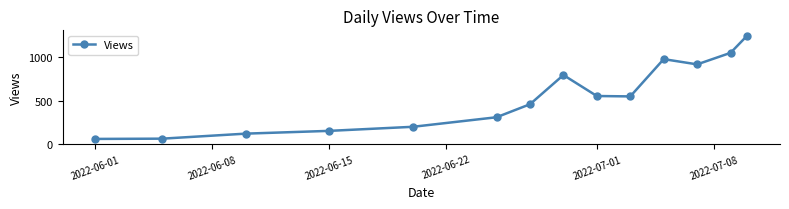

How many interior local peaks (higher than both neighbors) does the data have?

2